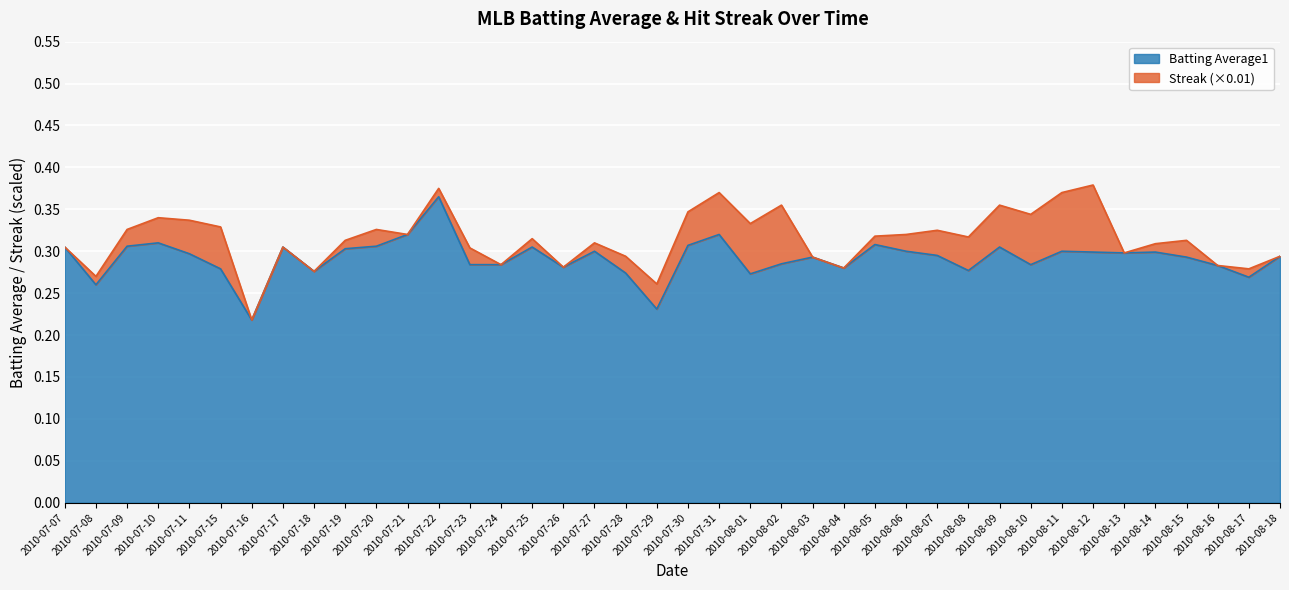

Does the chart display data point markers on the line(s)?

No